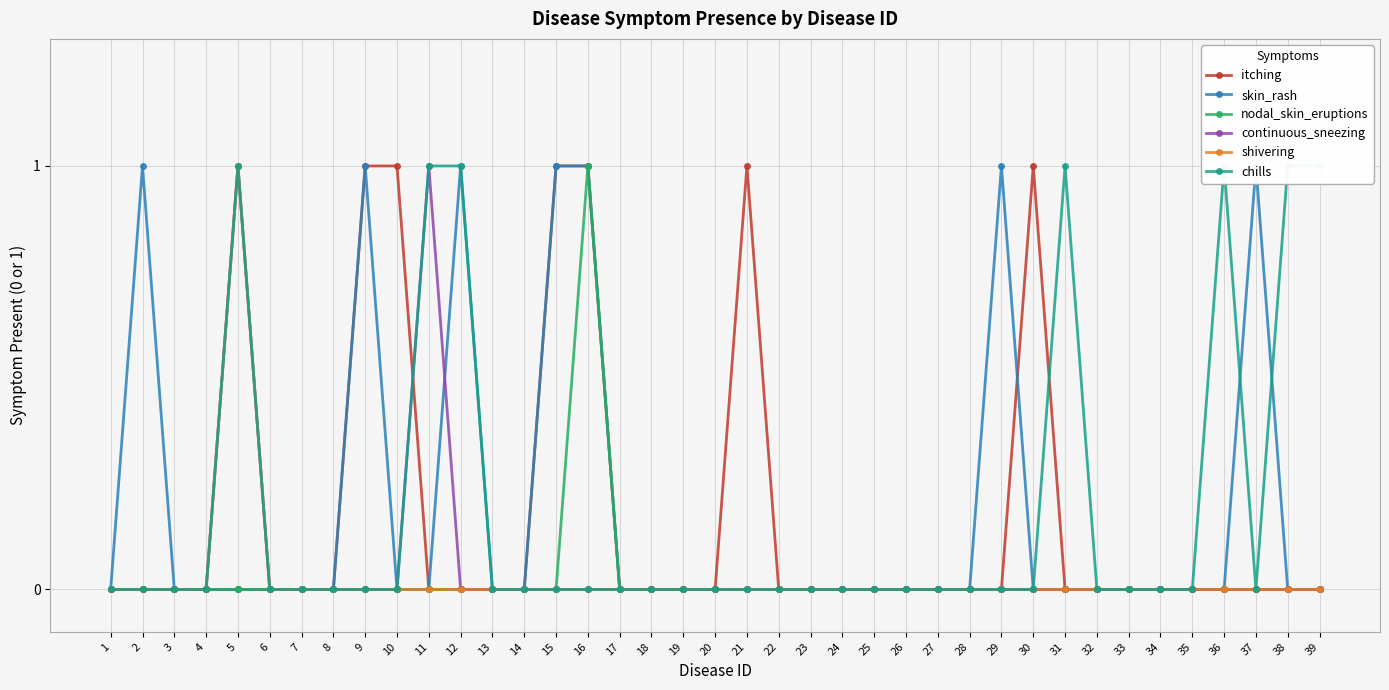

How many interior local peaks does the chills series have?

3